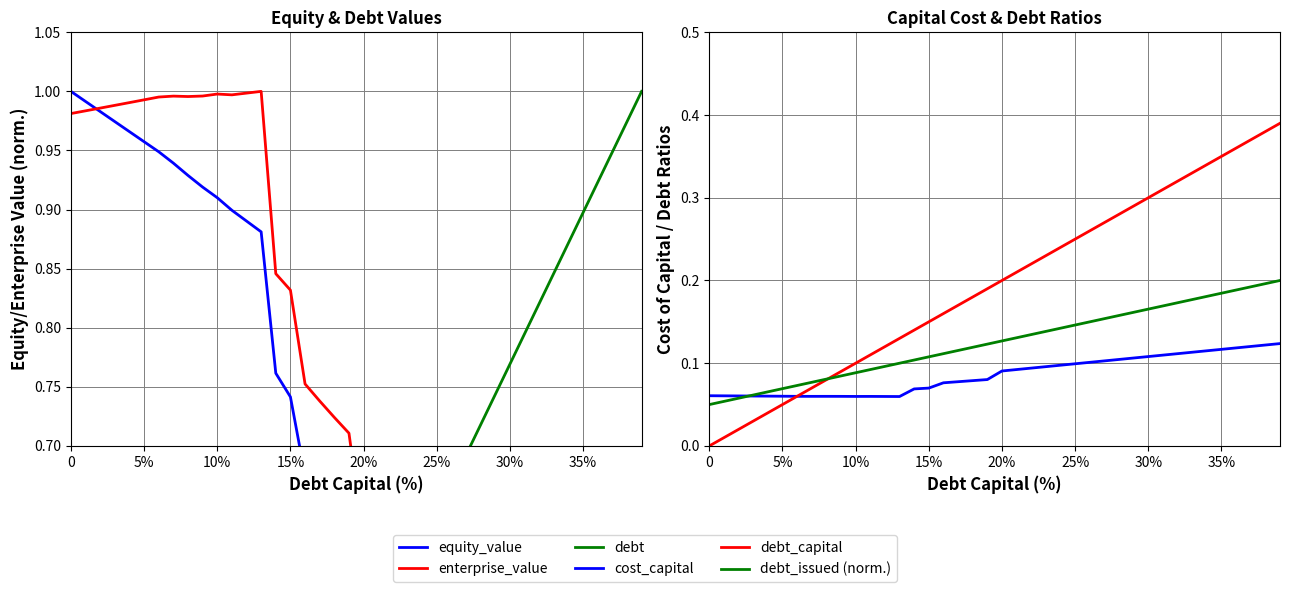

Which series changed the most between 17 and 20?

enterprise_value